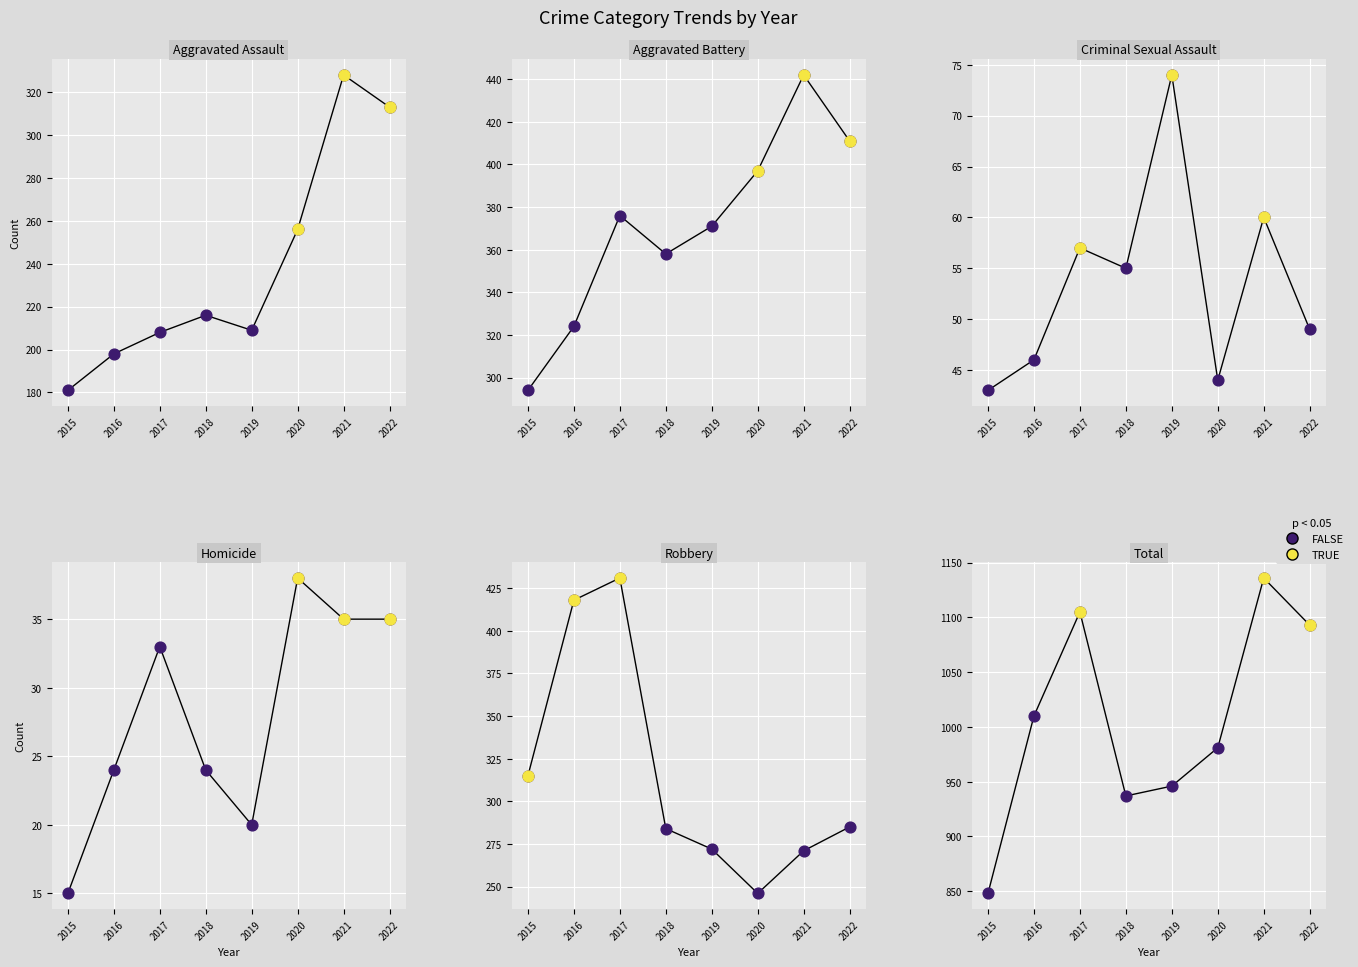

At how many categories does at least one series exceed 894?

7